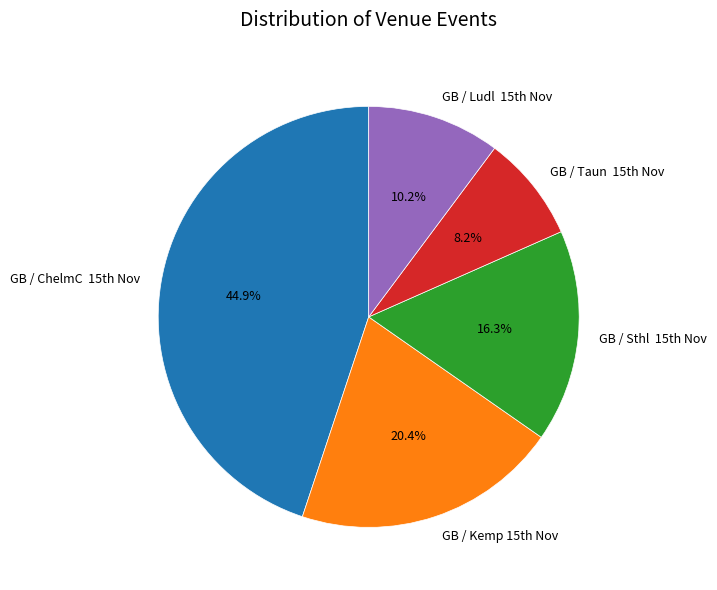

To the nearest percent, what is the average slice percentage?

20%